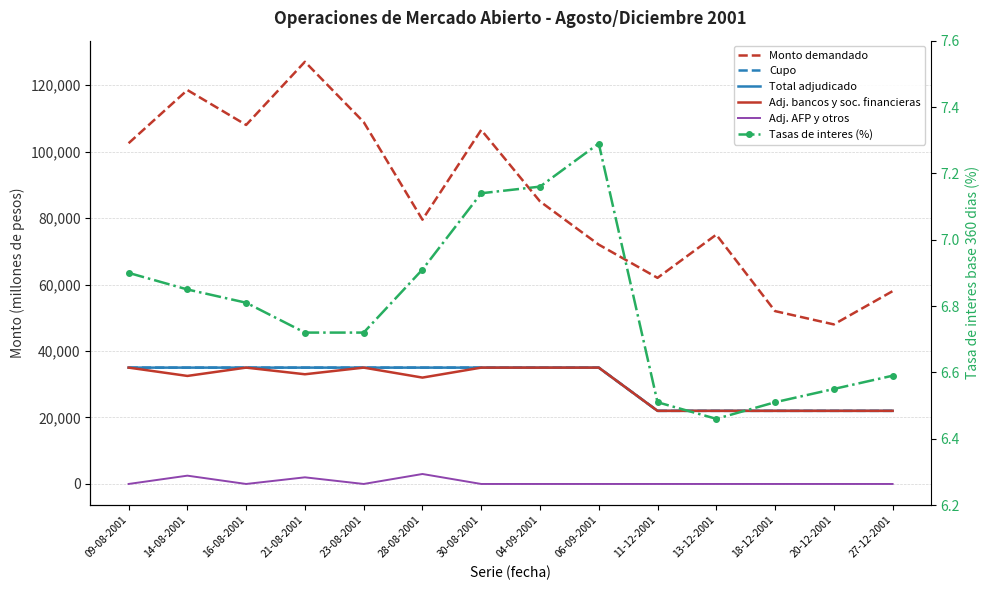

What is the label of the 7th point from the right?

04-09-2001